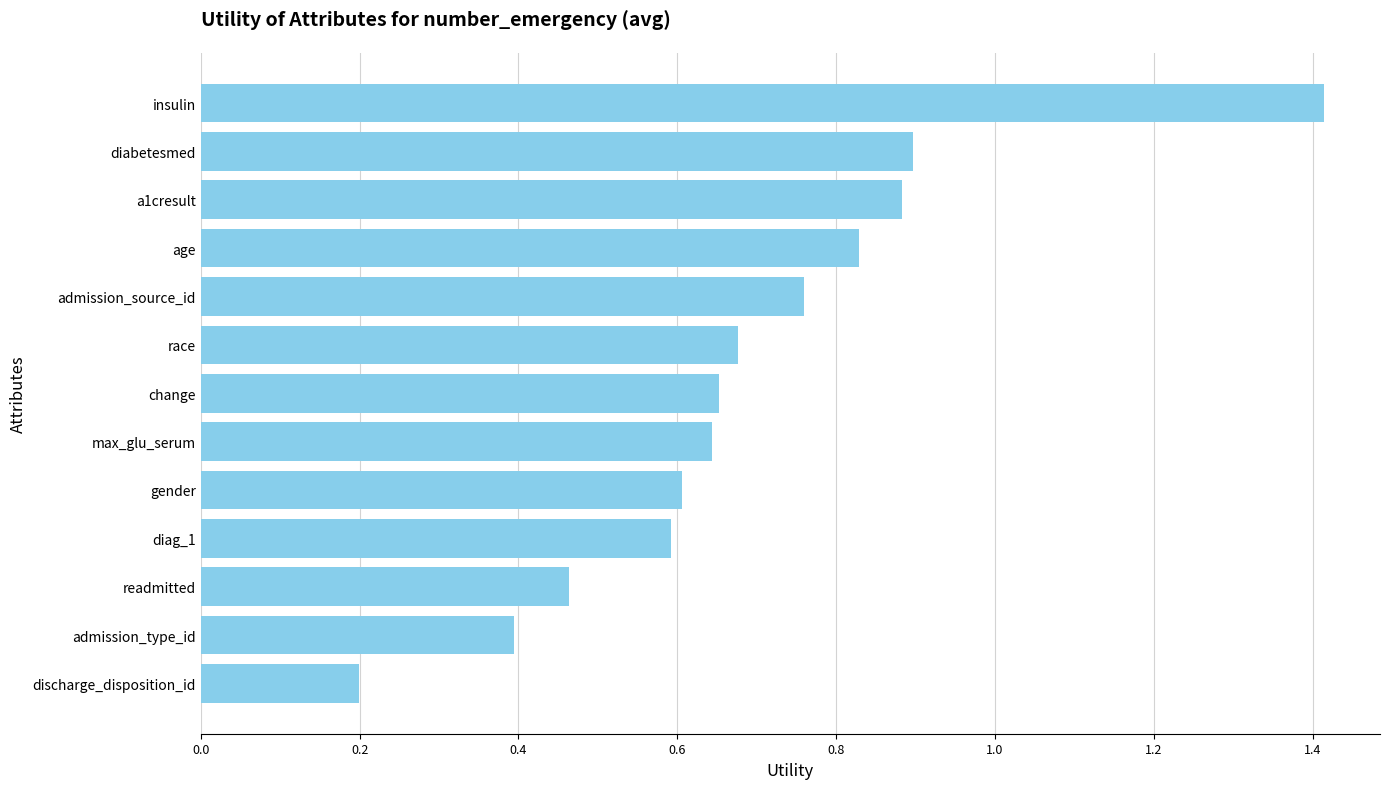

What is the sum of all values?

9.0